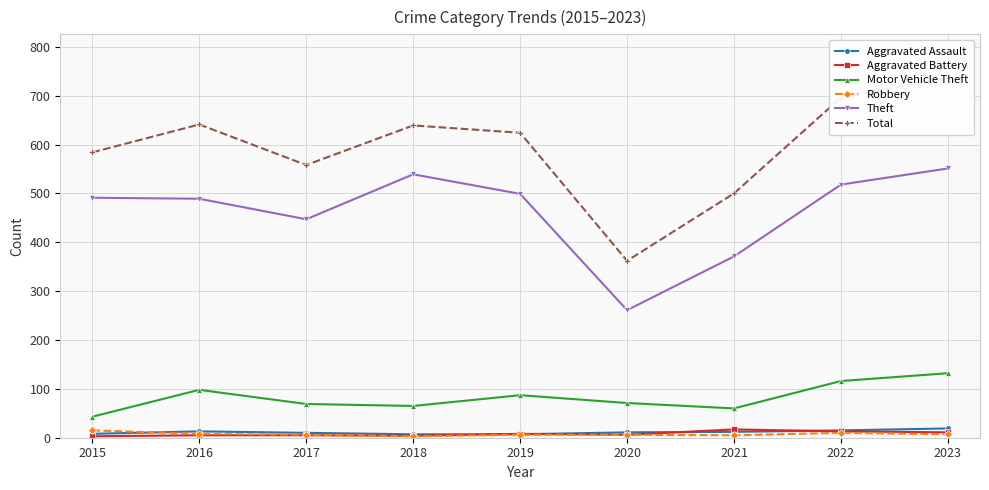

What is the value of the Aggravated Assault point at the 6th from the left?

11